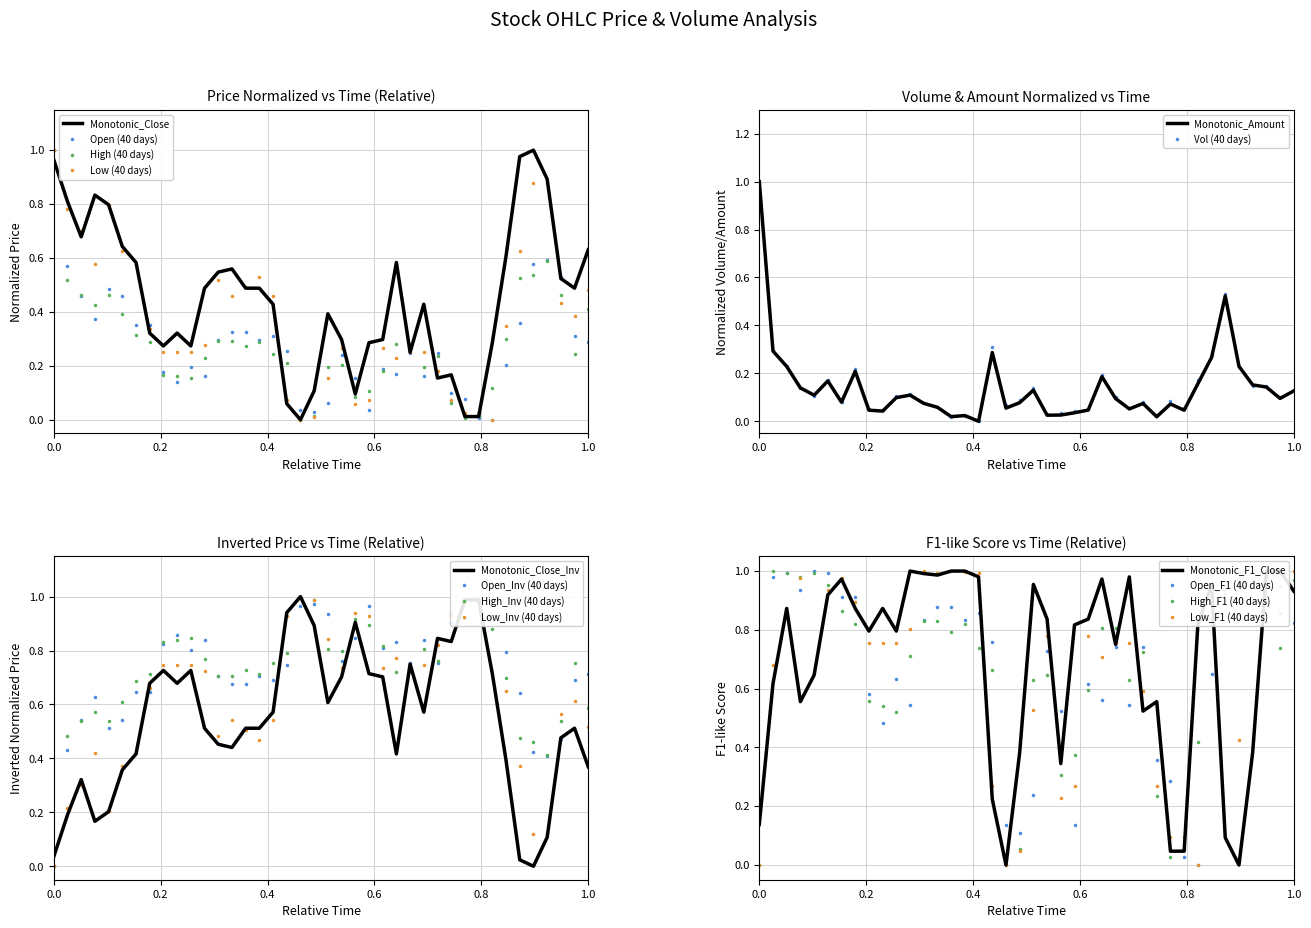

After their last crossing, which series has the higher values: close or low?

close